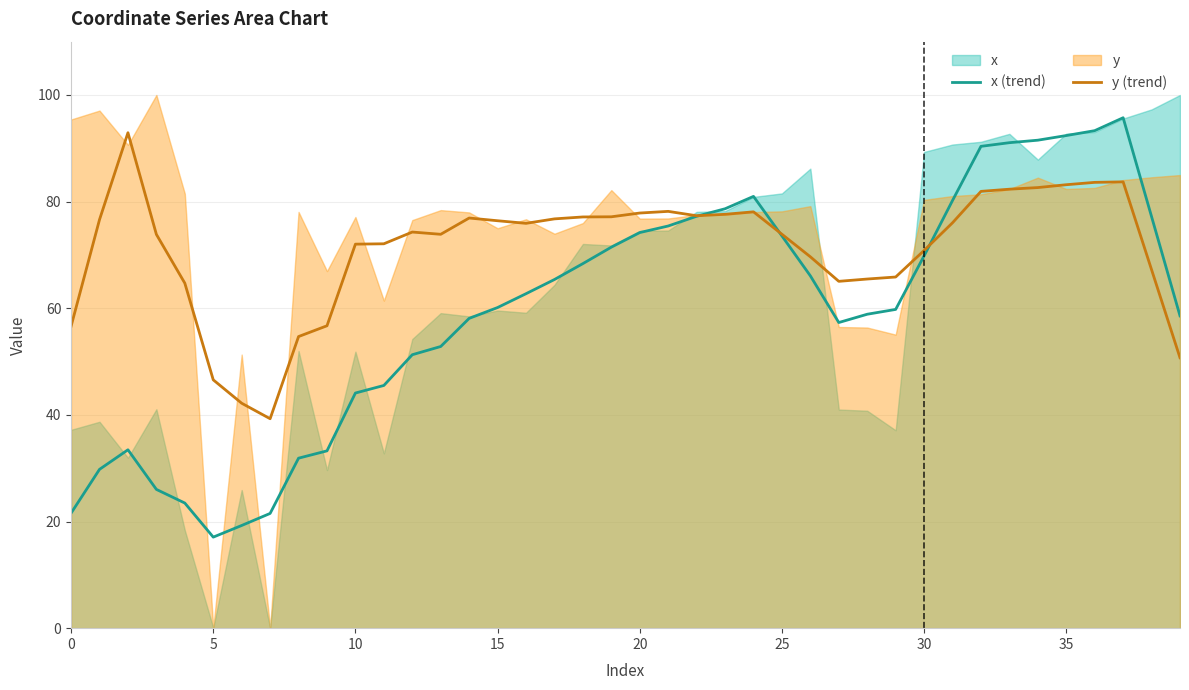

What is the lowest value of the y (trend) series?

39.3